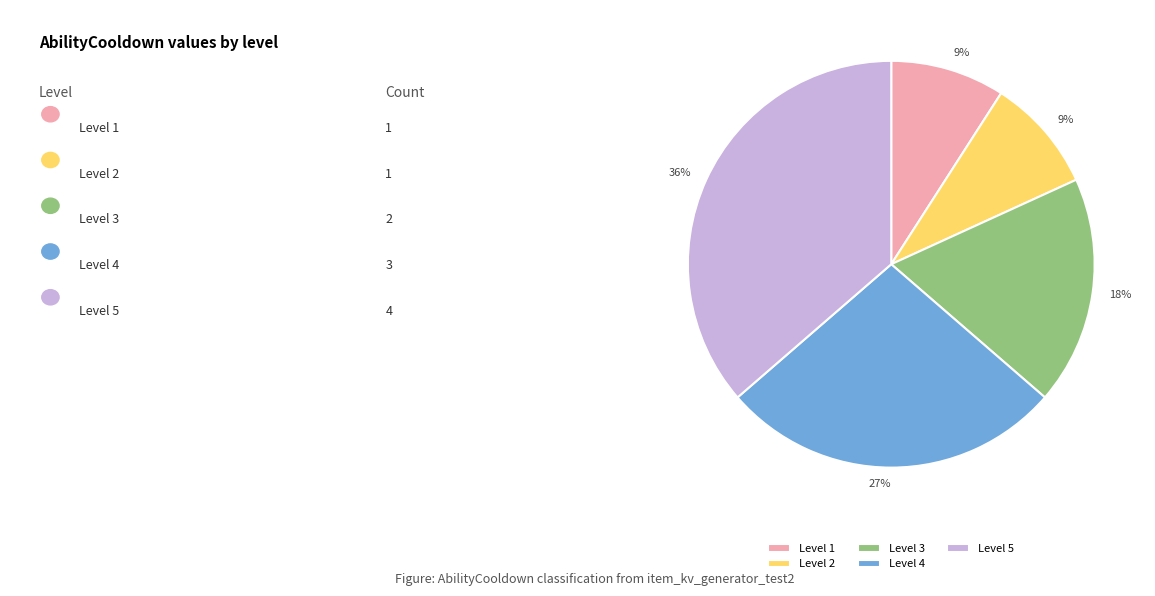

Which has a higher value, Level 5 or Level 1?

Level 5